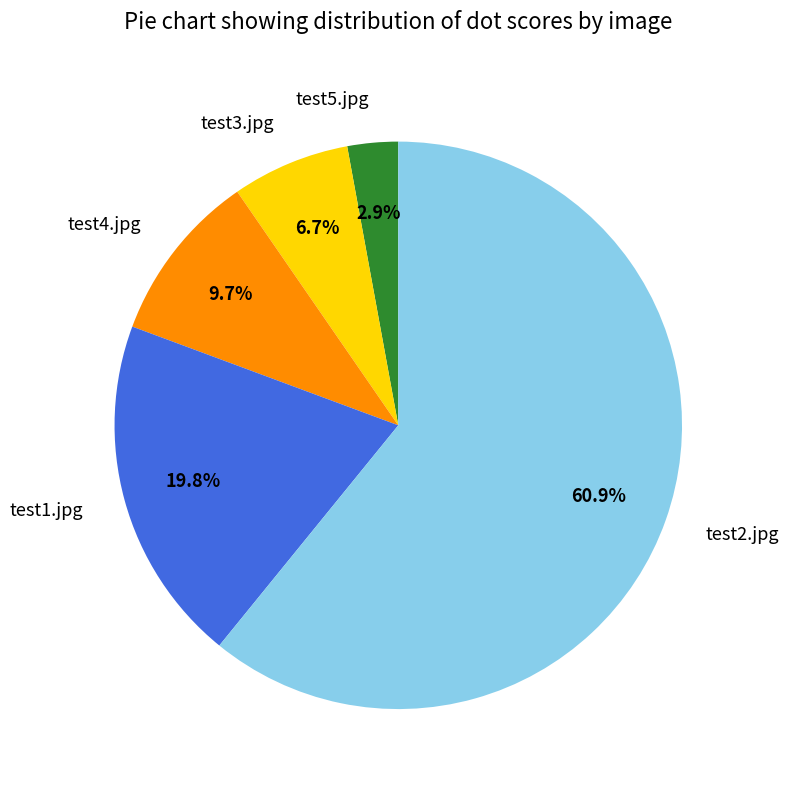

How many segments does this pie chart have?

5